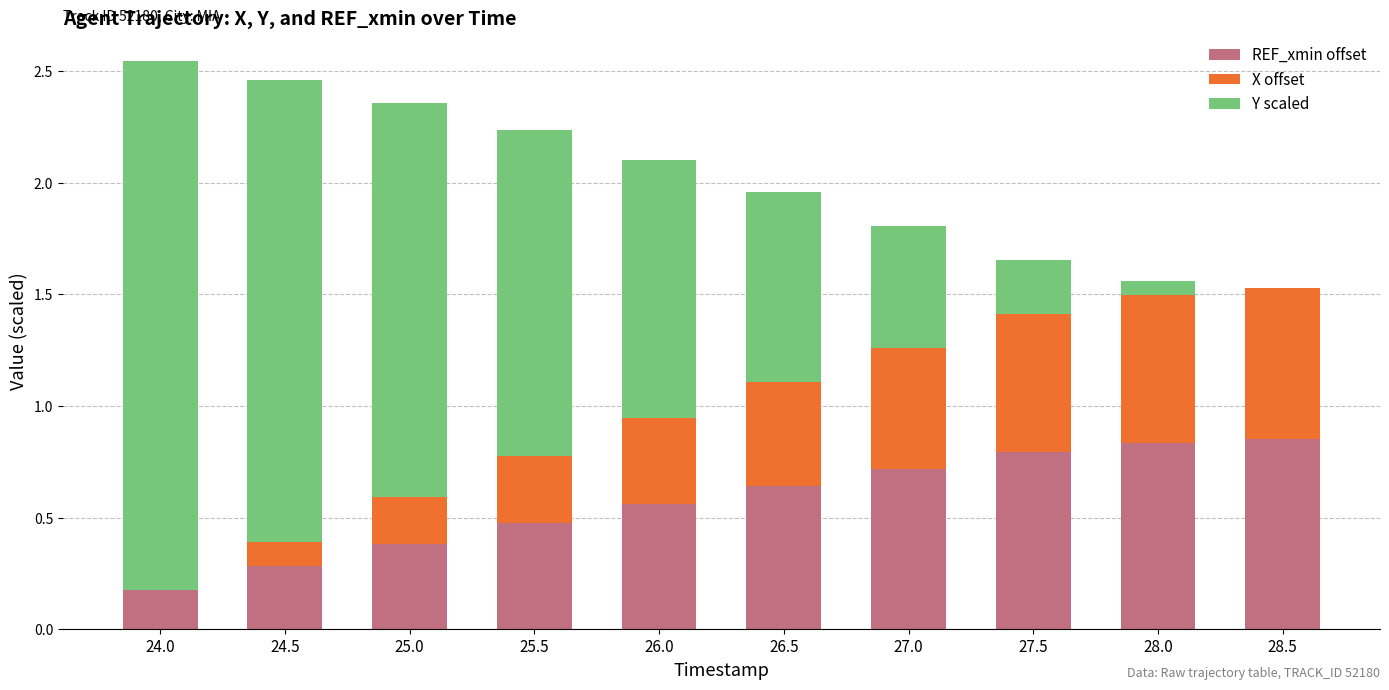

What is the total value across all series at 28.0?

1.6